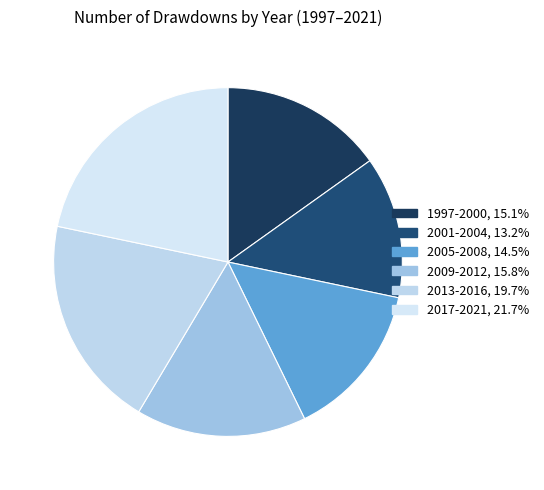

How many segments does this pie chart have?

6